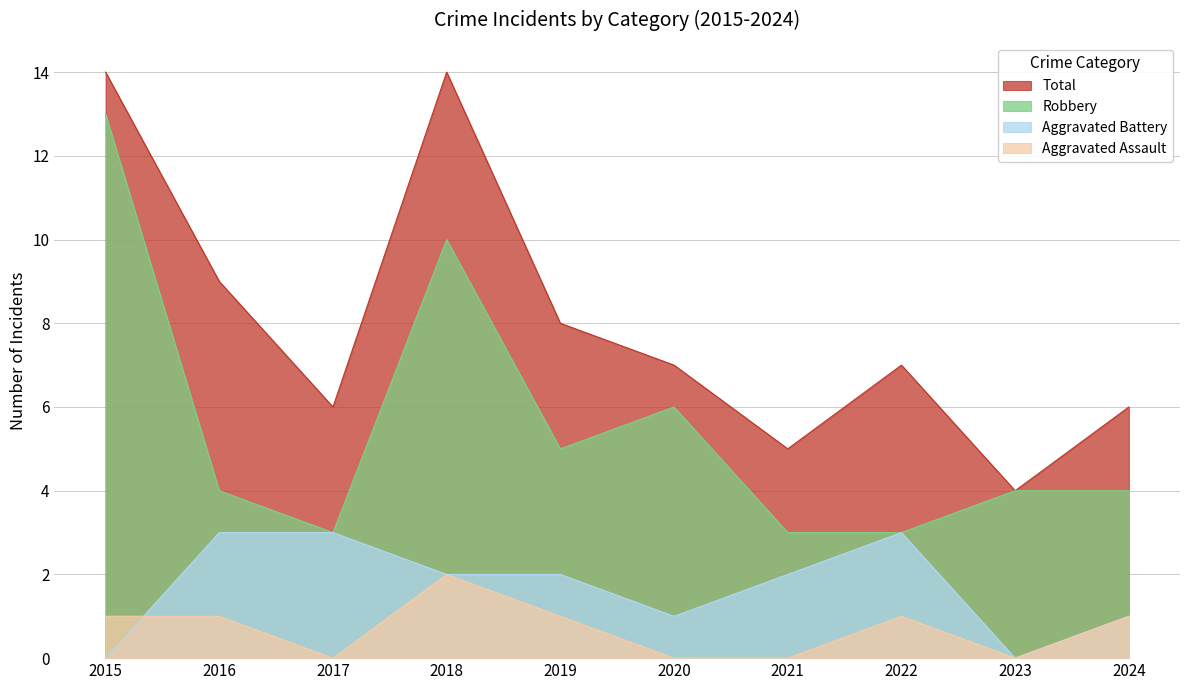

What is the sum of the Total values at 2015 and 2019?

22